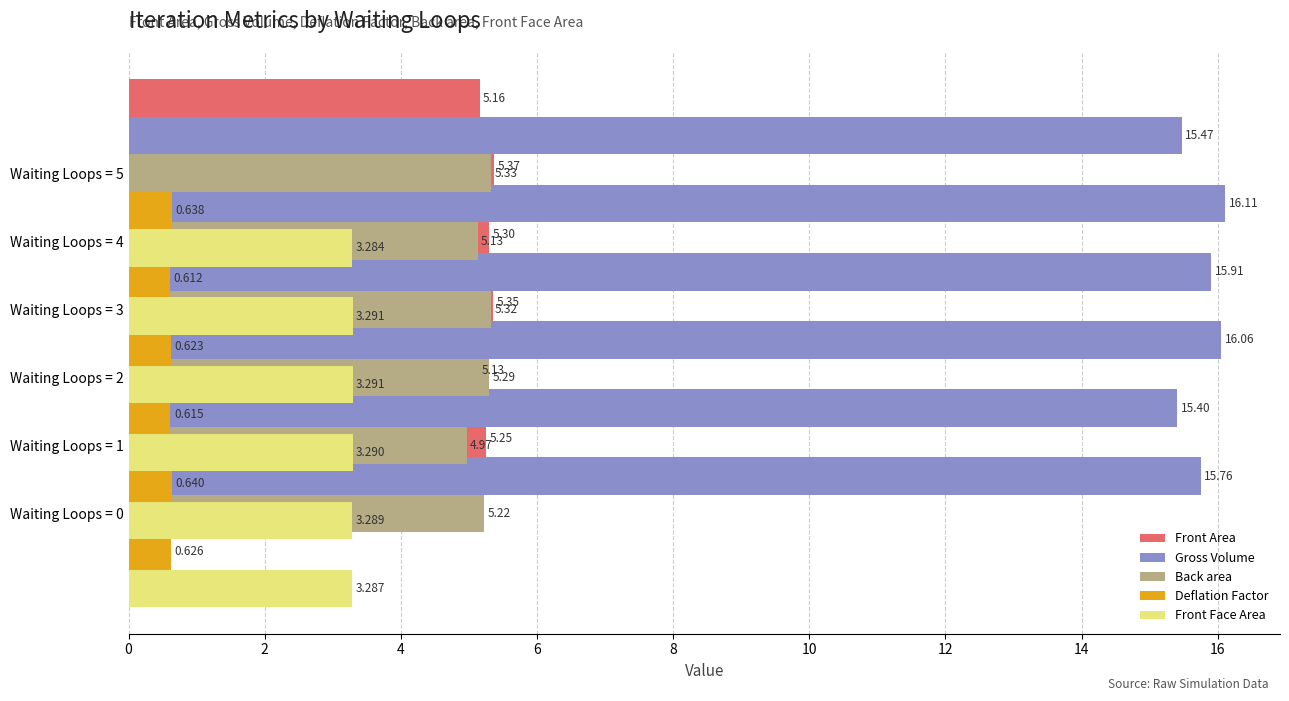

How many groups of bars are there?

6